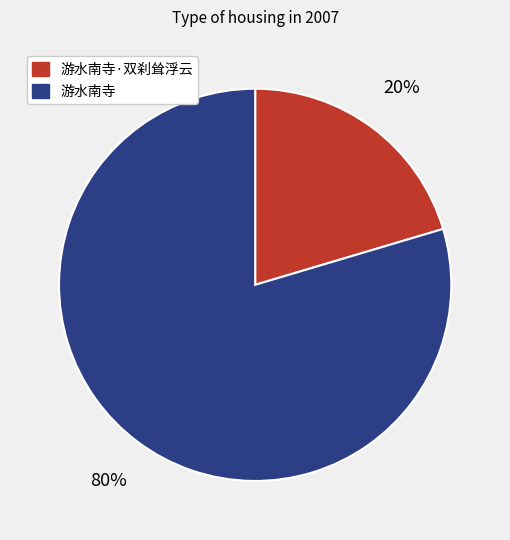

How many slices are in this pie chart?

2